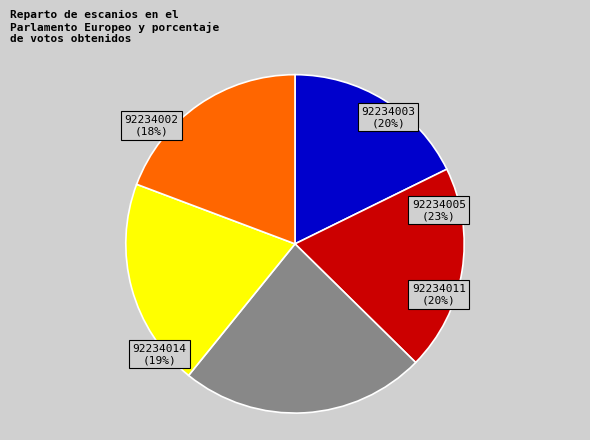

What is the smallest slice in the pie chart?

92234002